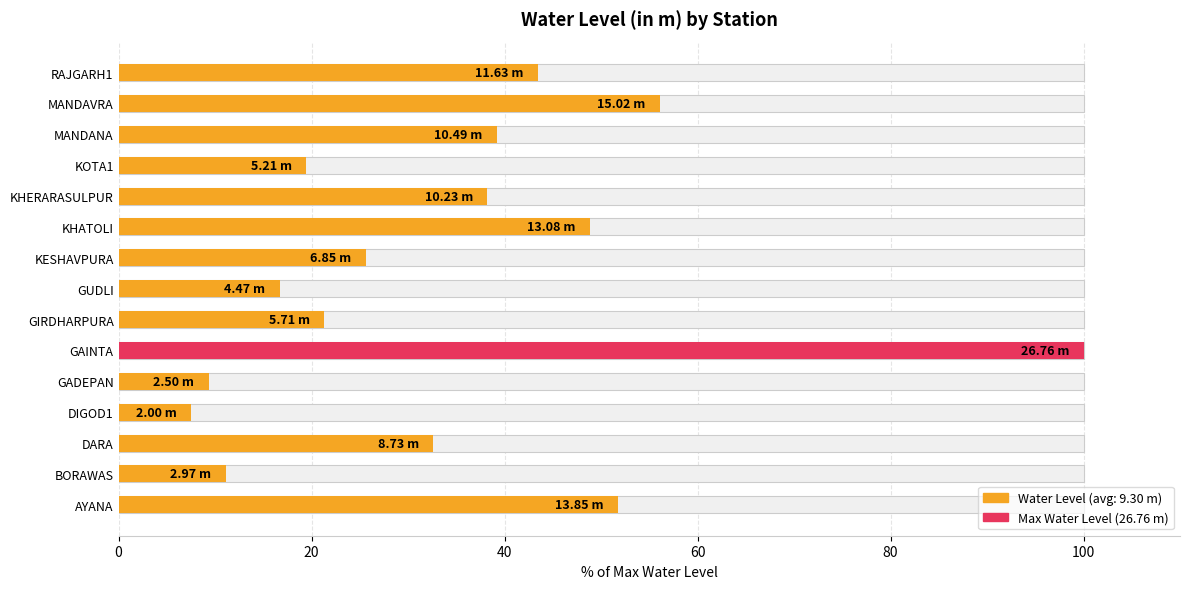

How many data points are less than 32?

7